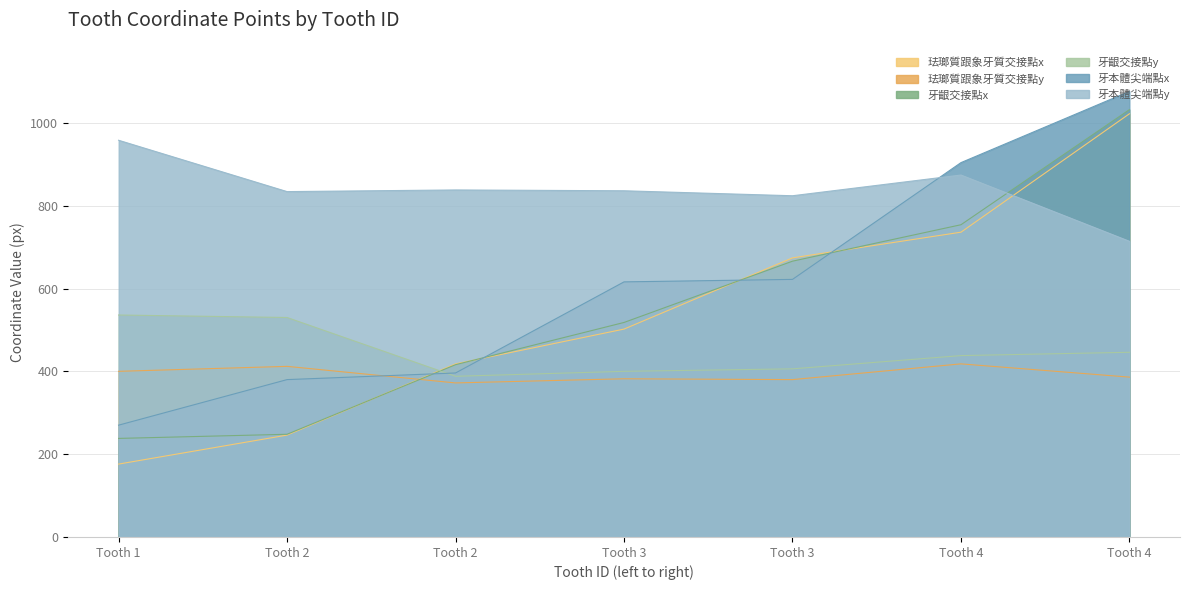

Is the value of 牙本體尖端點y at Tooth 1 greater than the value of 珐瑯質跟象牙質交接點y at Tooth 1?

Yes